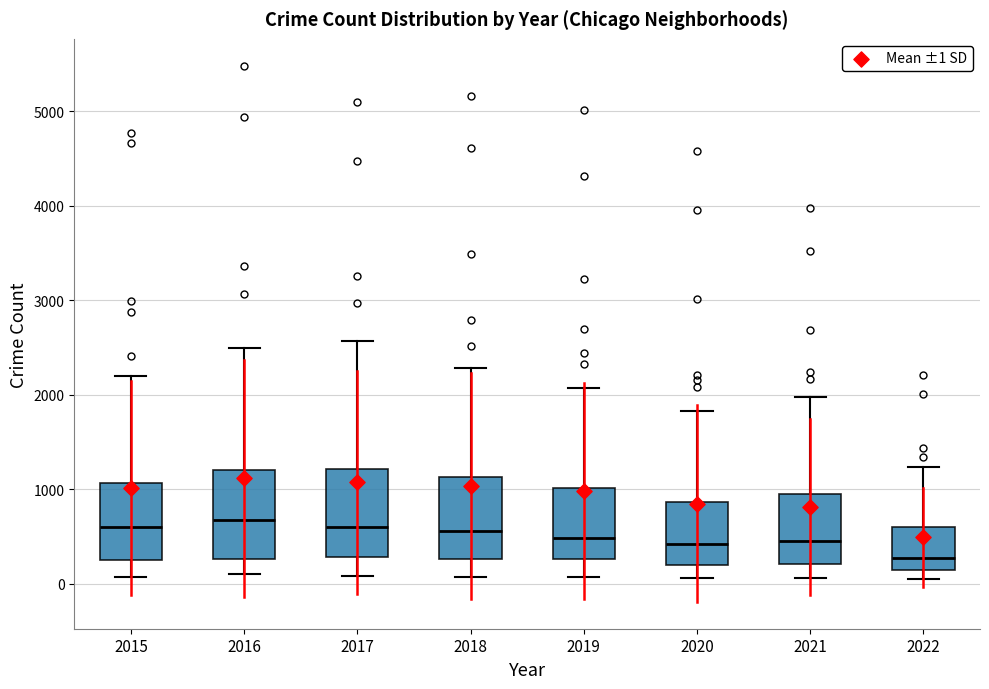

Reading left to right, transcribe this box plot: for each box, give where its median line is, the range the box spans, and where its two whiskers end, as read against the y-axis. The values are not printed on the chart, so give them approximately, as read against the axis.

2015: median 600, box 300 to 1100, whiskers 100 to 2200
2016: median 700, box 300 to 1200, whiskers 100 to 2500
2017: median 600, box 300 to 1200, whiskers 100 to 2600
2018: median 600, box 300 to 1100, whiskers 100 to 2300
2019: median 500, box 300 to 1000, whiskers 100 to 2100
2020: median 400, box 200 to 900, whiskers 100 to 1800
2021: median 500, box 200 to 1000, whiskers 100 to 2000
2022: median 300, box 100 to 600, whiskers 0 to 1200